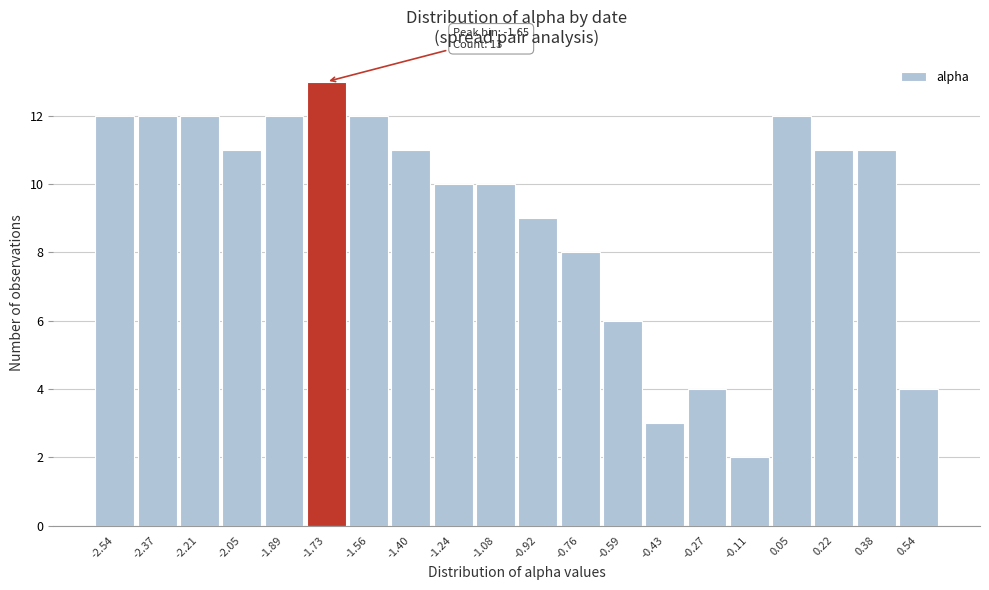

Reading left to right, list all the values displayed in this chart.

12	12	12	11	12	13	12	11	10	10	9	8	6	3	4	2	12	11	11	4